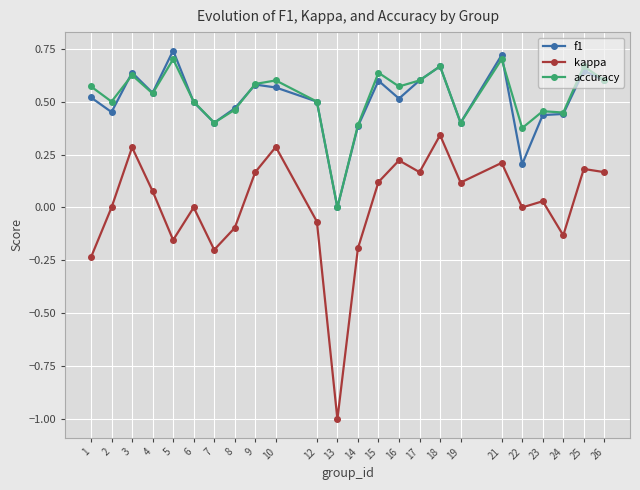

Where is the first local minimum for accuracy?

2